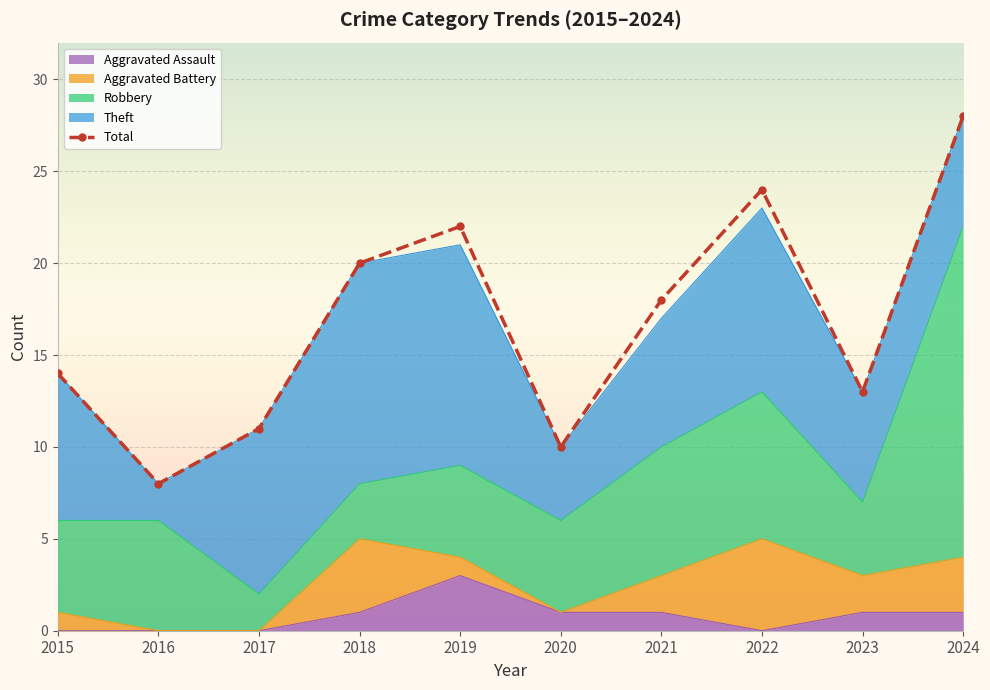

What is the sum of all values?

168